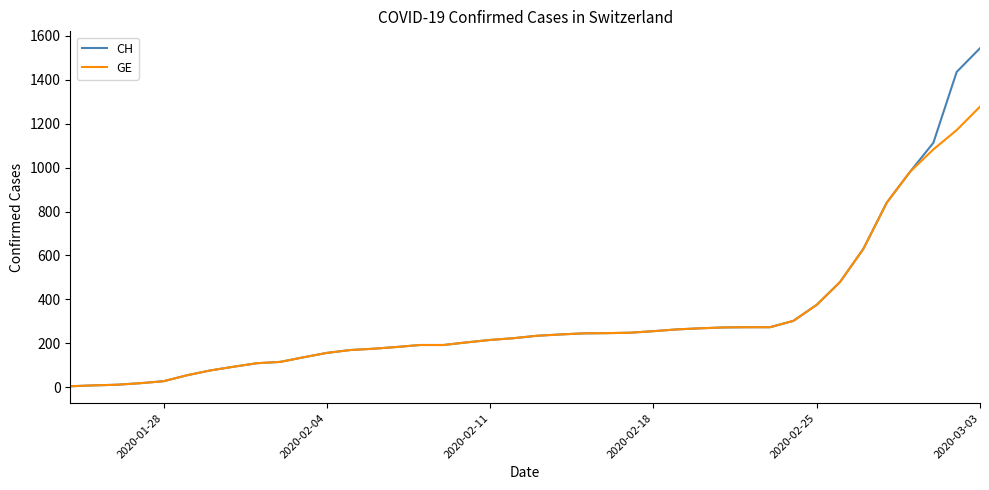

What is the average value of the GE series?

308